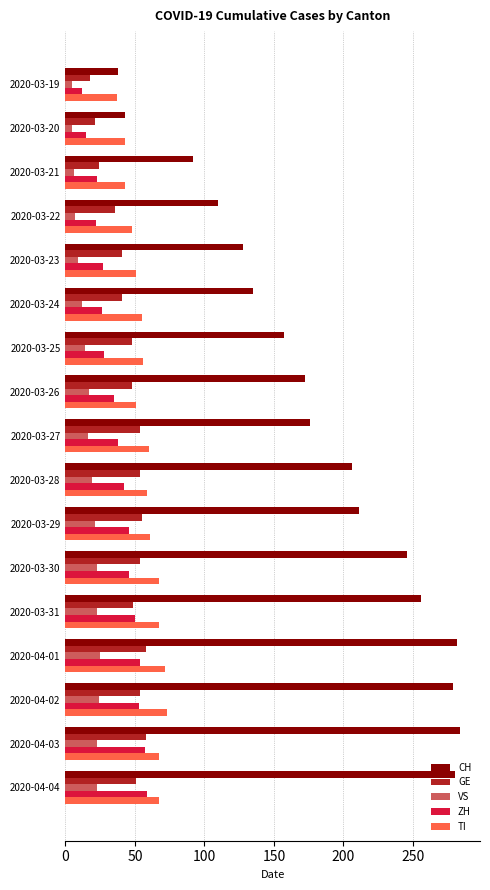

Which series has the widest spread of values?

CH